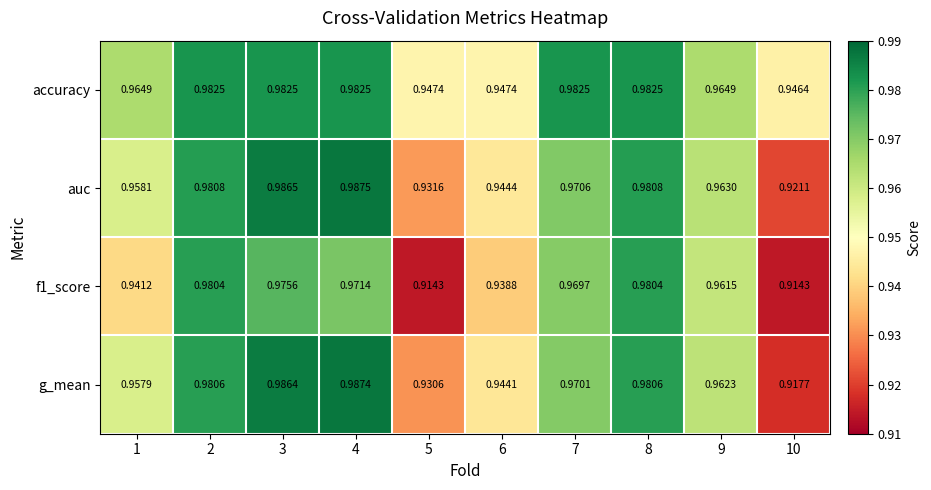

Which series has the largest range (max minus min)?

g_mean